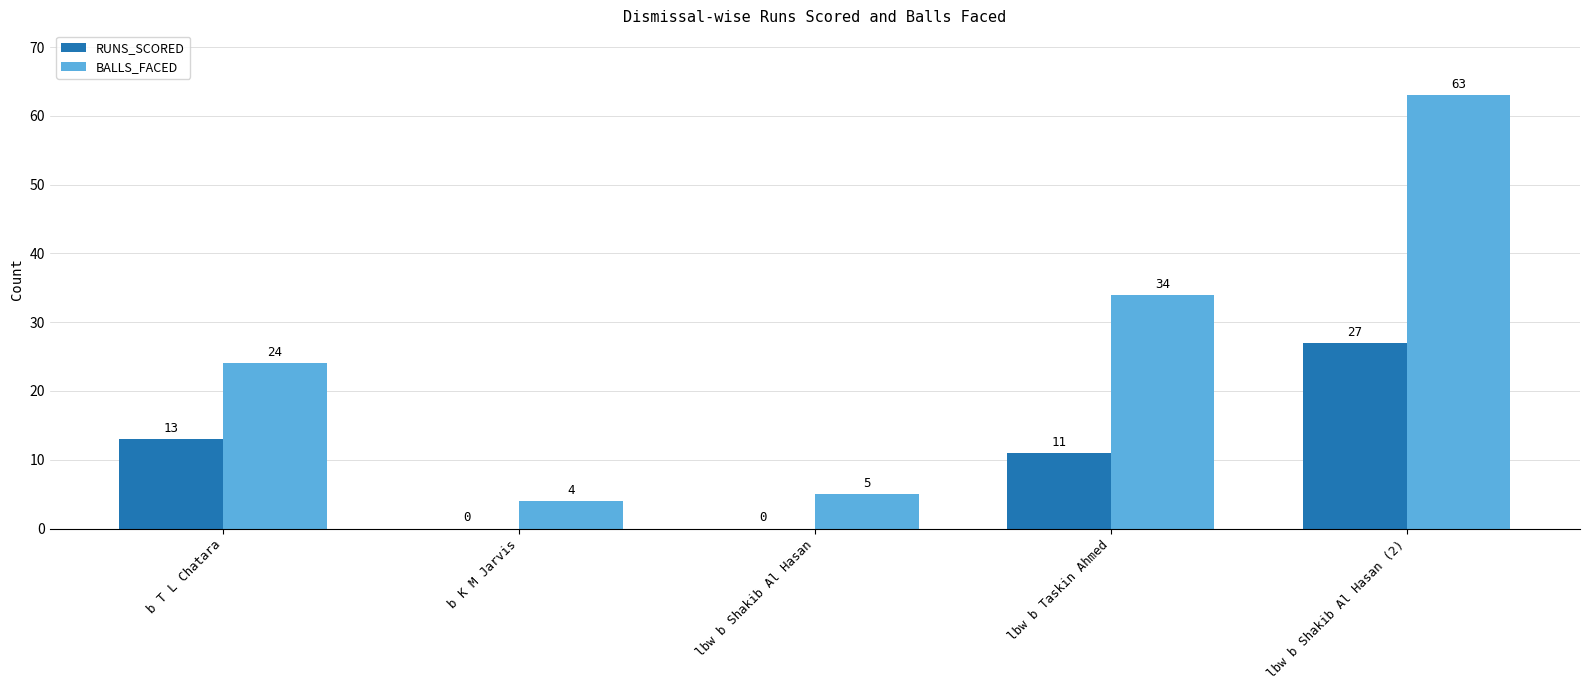

What is the sum of the BALLS_FACED values at lbw b Shakib Al Hasan and lbw b Shakib Al Hasan (2)?

68